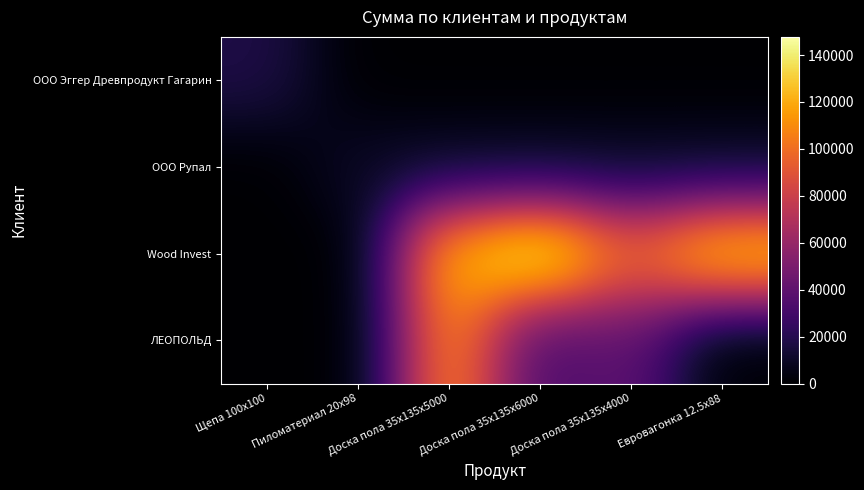

At which category does the chart reach its minimum across all series?

Пиломатериал 20x98